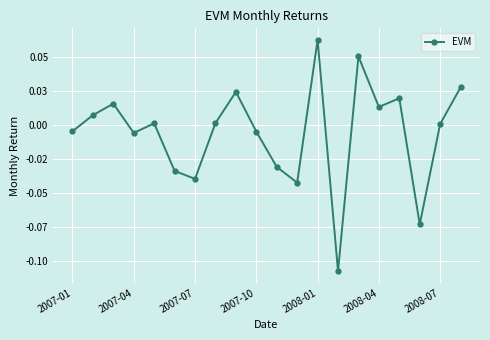

Does the chart have visible grid lines?

Yes